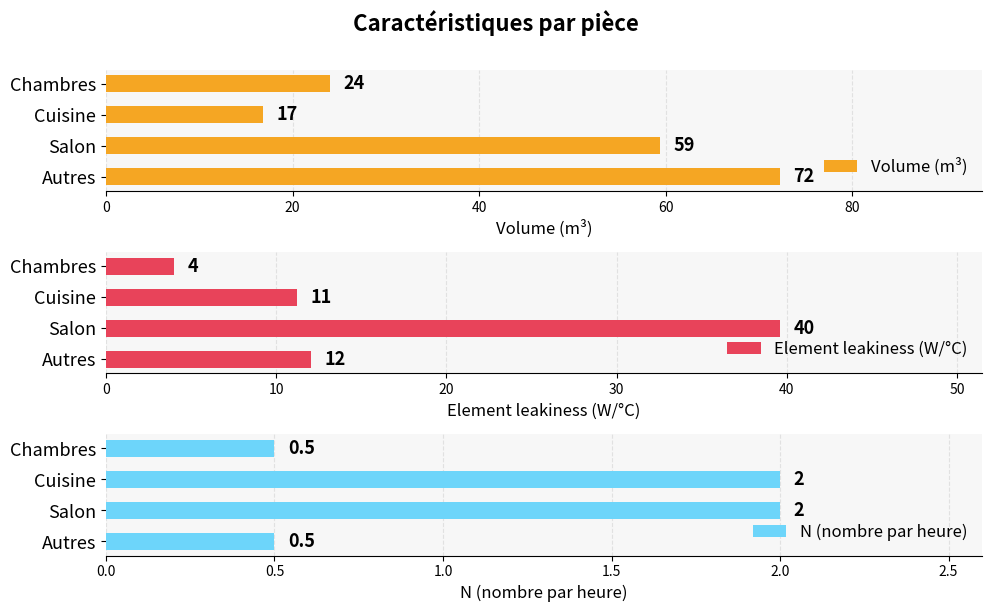

List the series in order of their overall mean, lowest first.

N (nombre par heure), Element leakiness (W/°C), Volume (m³)